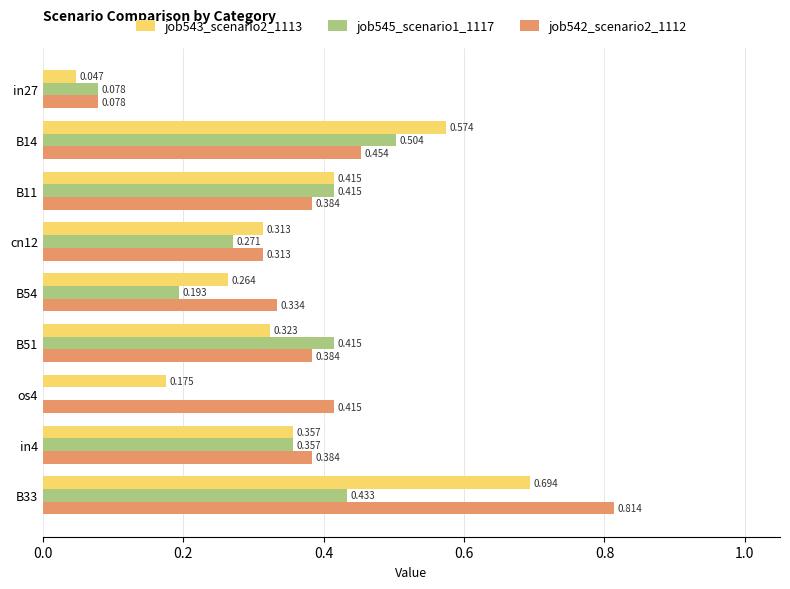

Is the value of job543_scenario2_1113 at in27 greater than the value of job542_scenario2_1112 at in4?

No